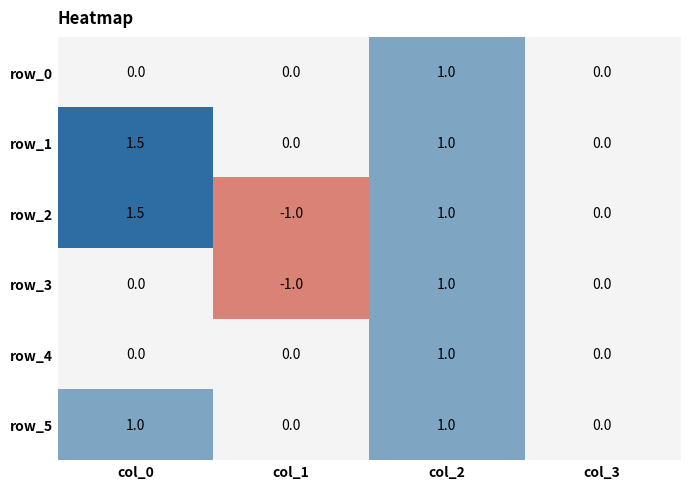

At which category is the sum across all series the highest?

col_2